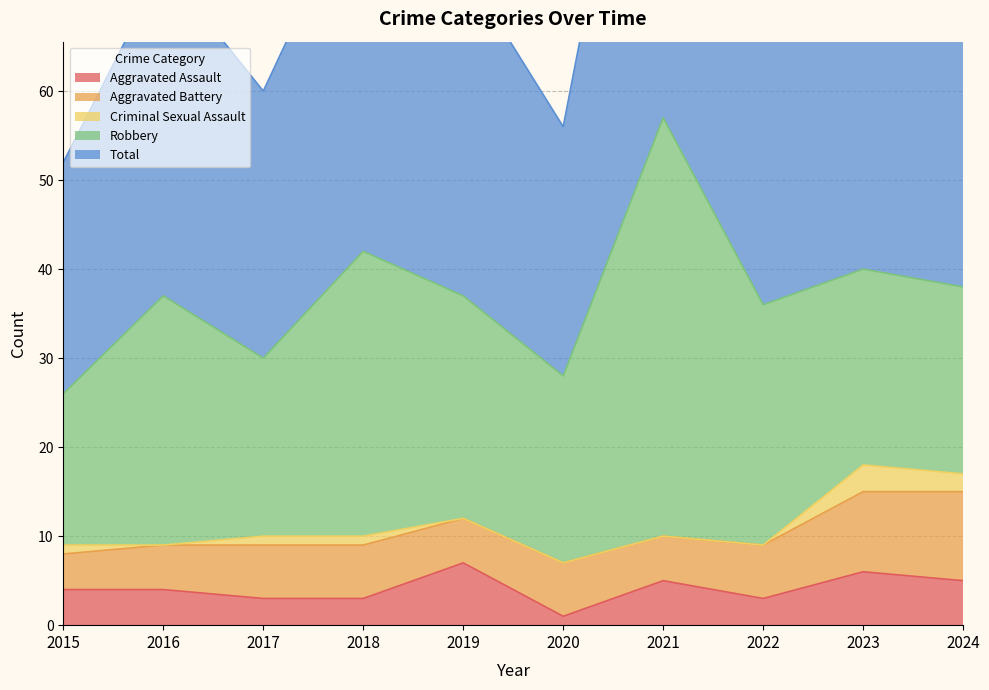

How many lines are shown in the chart?

5